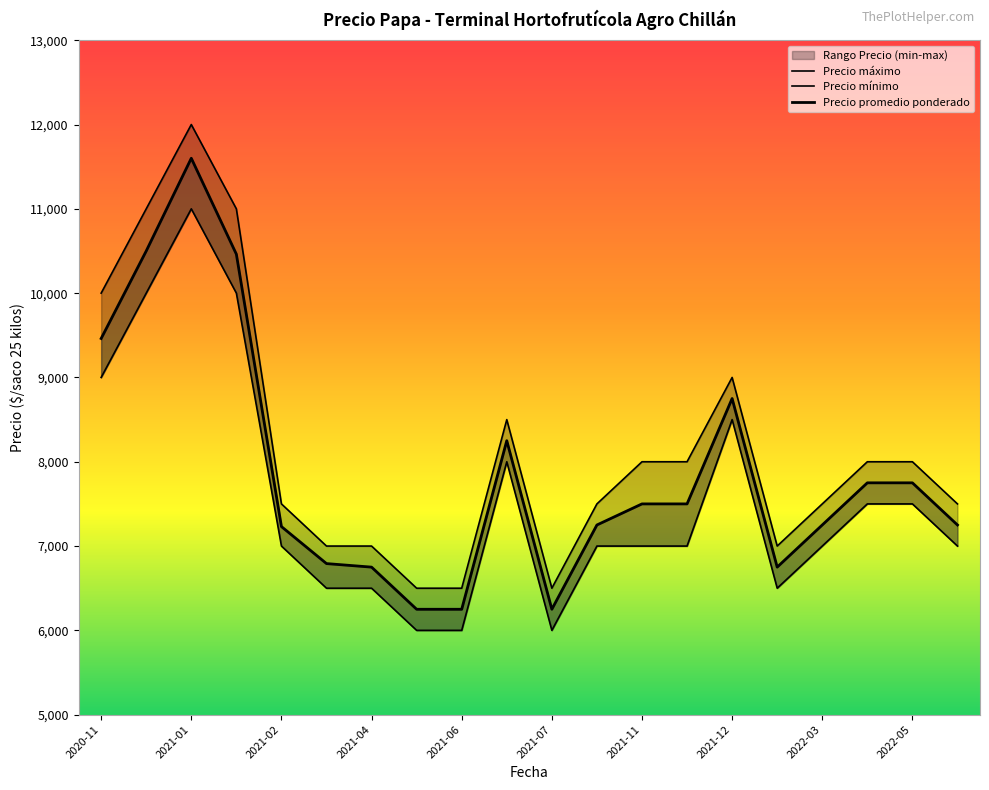

Which series has the widest spread of values?

Precio maximo